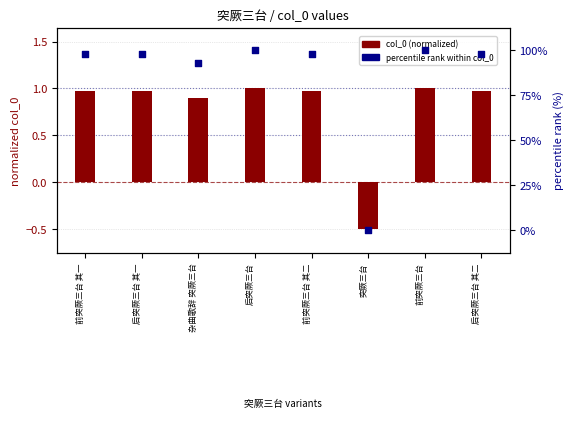

Which series reaches the minimum Y coordinate?

col_0 (normalized)